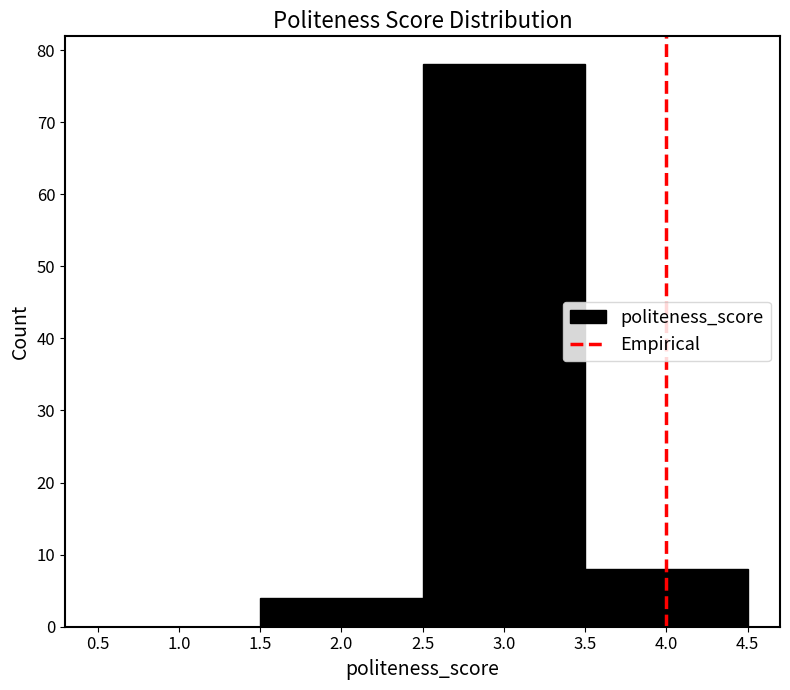

Reading left to right, list every bar in this chart as the range it spans on the x-axis followed by its height. The values are not printed on the chart, so give them approximately, as read against the axis.

0.5 to 1.5: 0
1.5 to 2.5: 4
2.5 to 3.5: 78
3.5 to 4.5: 8